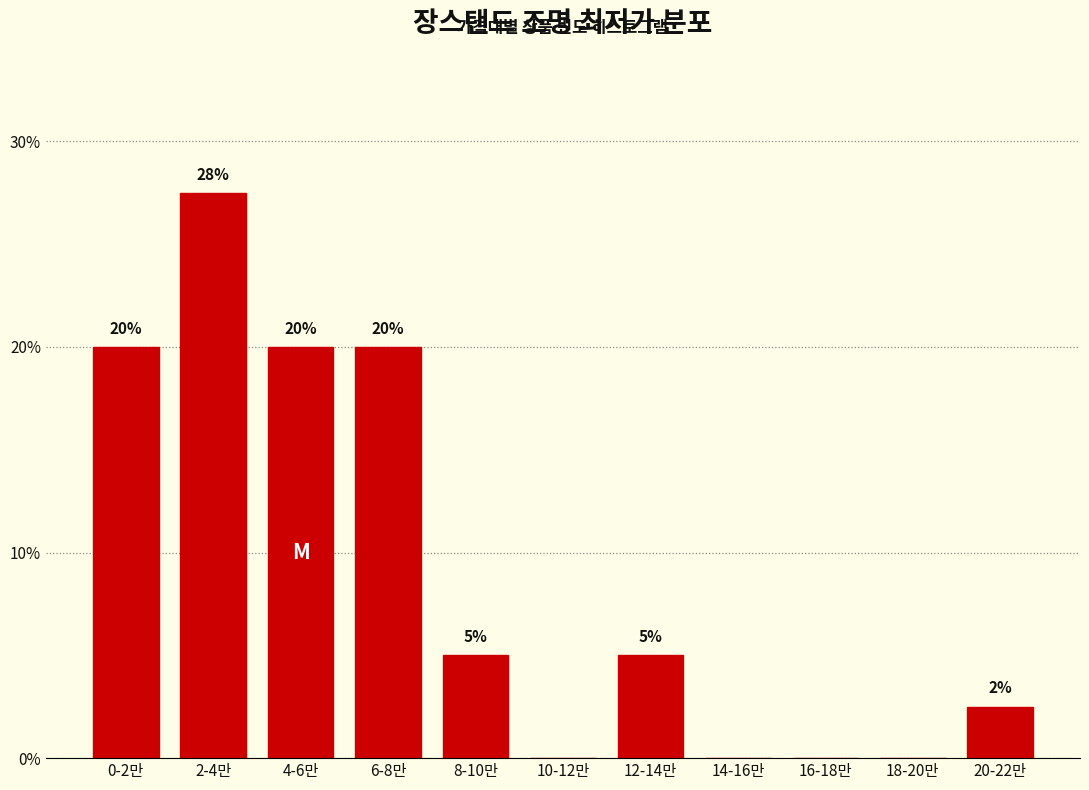

Between 2-4만 and 8-10만, which is larger?

2-4만